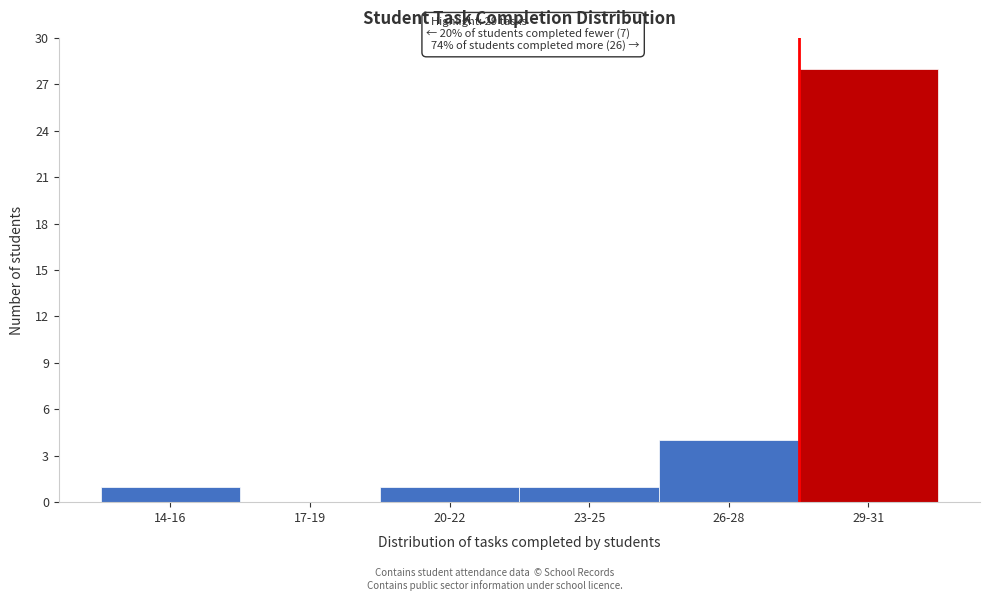

Reading left to right, extract all data points from this chart.

14-16=1	17-19=0	20-22=1	23-25=1	26-28=4	29-31=28